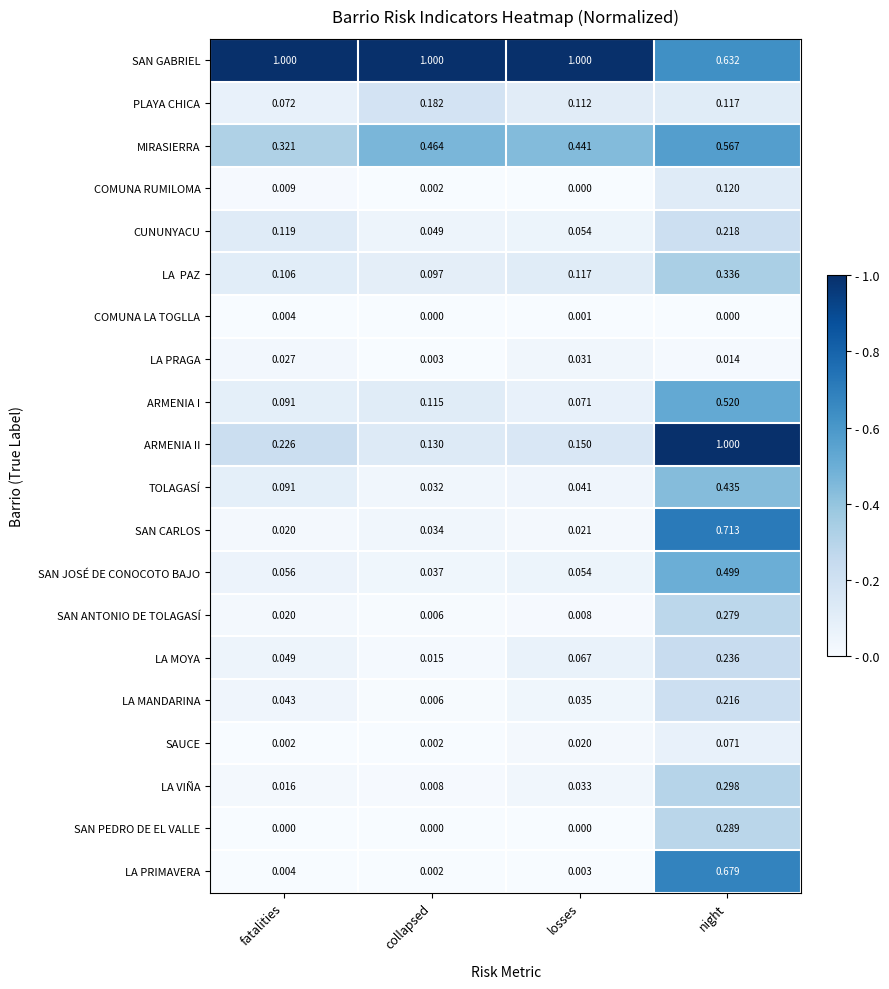

List the labels in order of CUNUNYACU value, largest first.

night, fatalities, losses, collapsed